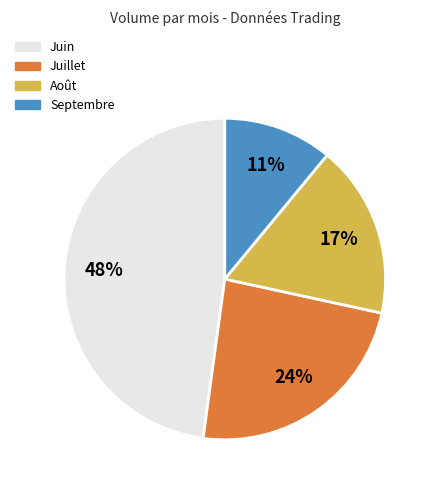

Is there a majority slice in this chart?

No